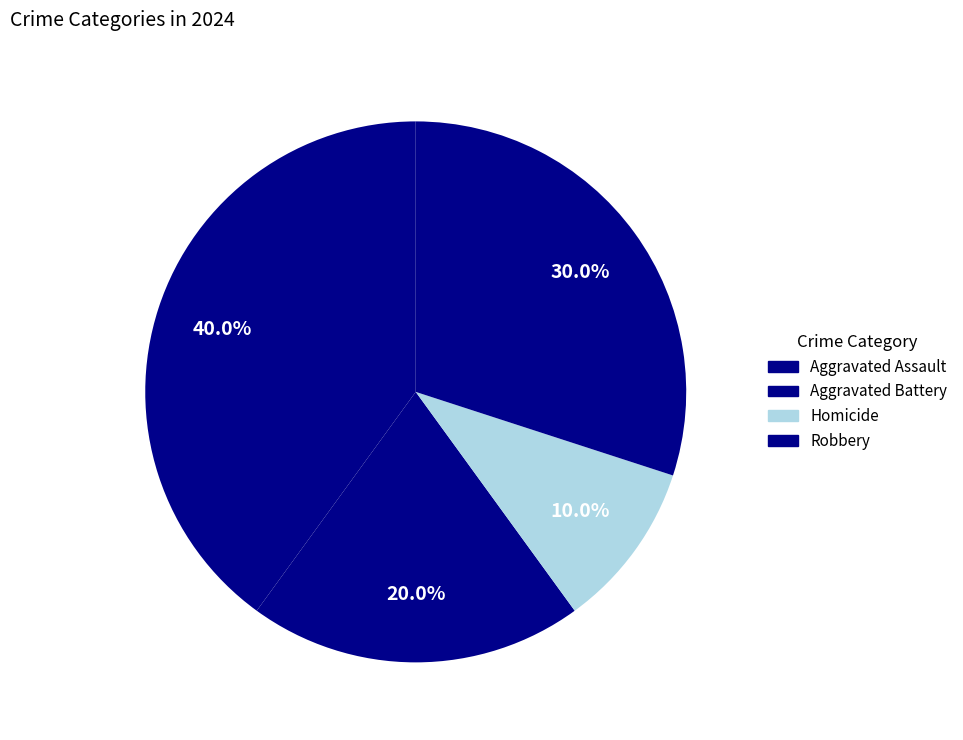

To the nearest percent, what is the difference between the largest and smallest slice percentages?

30%